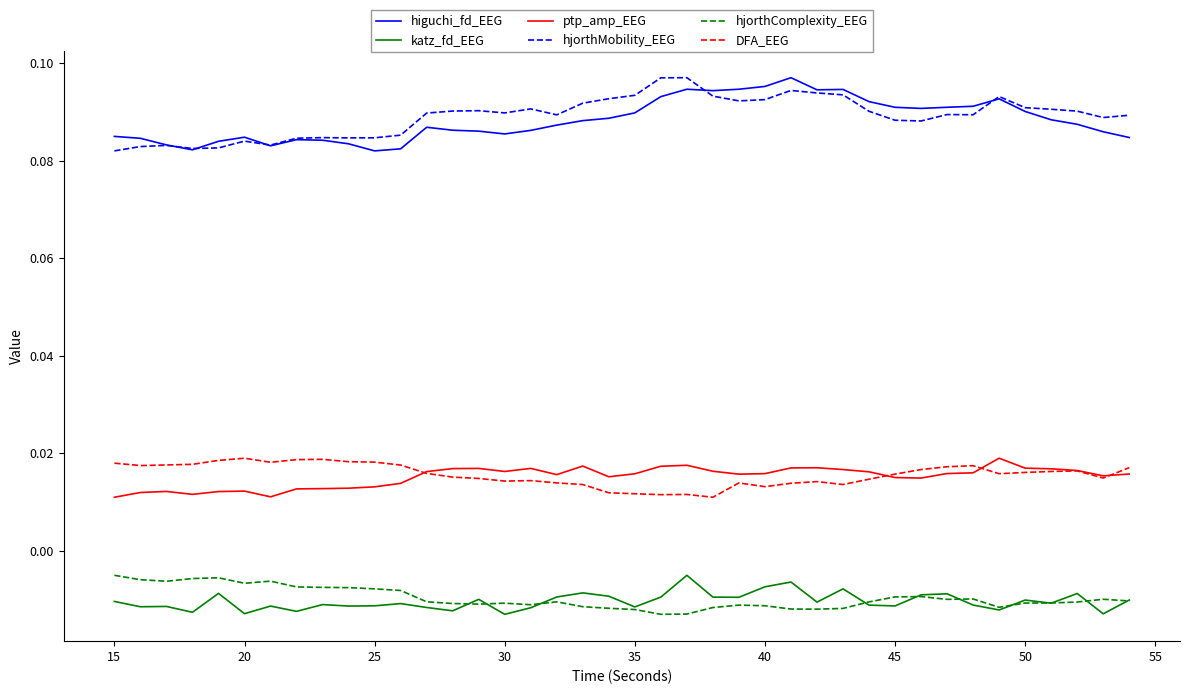

True or false: katz_fd_EEG and higuchi_fd_EEG intersect in this chart.

False